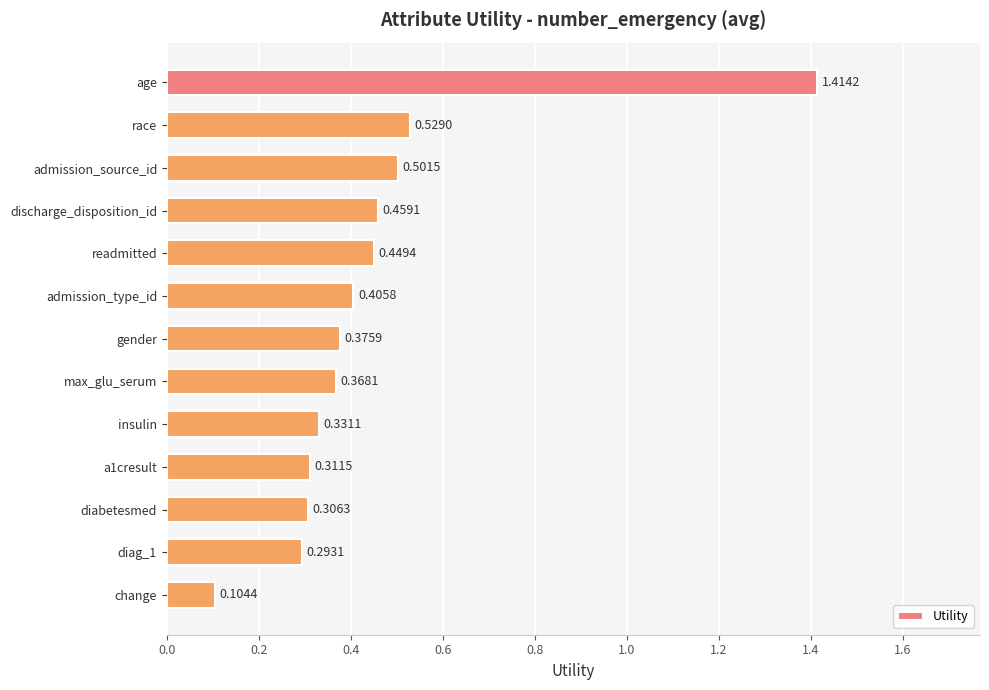

Count the number of categories in the chart.

13